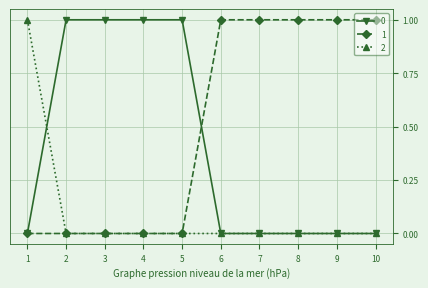

Rank the series by their average value, from lowest to highest.

2, 0, 1